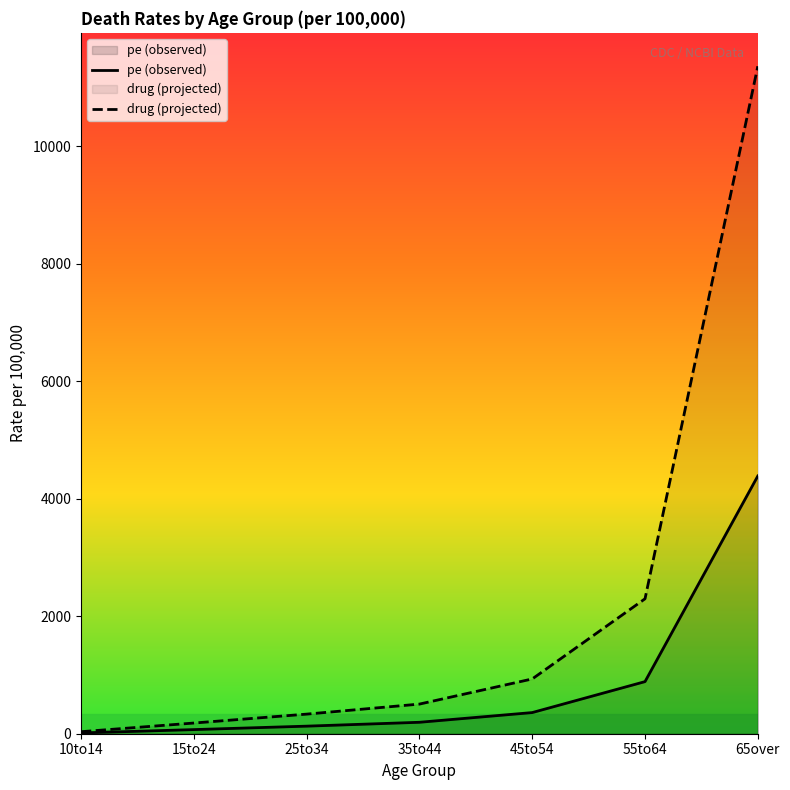

Which category has the lowest value across all series?

10to14